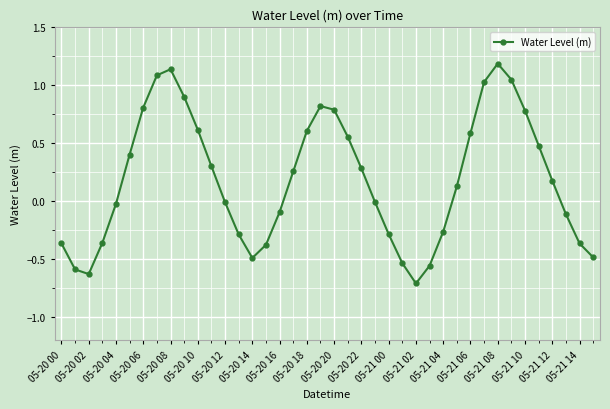

What is the maximum value shown in the chart?

1.2